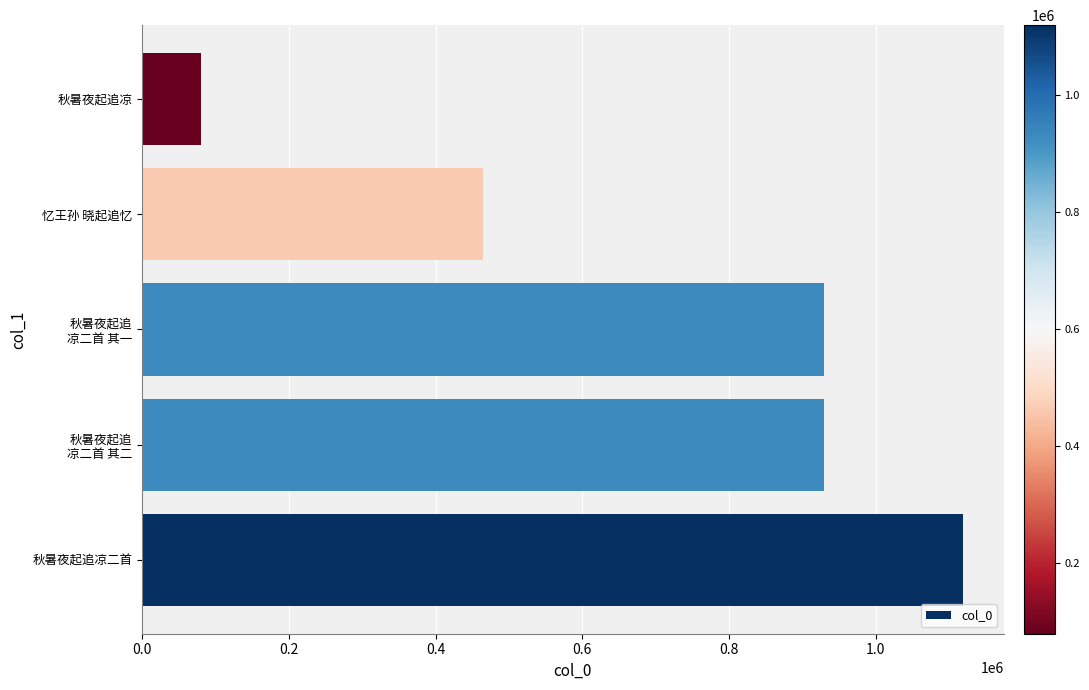

What is the change in value from 秋暑夜起追凉二首 to 忆王孙 晓起追忆?

-653769